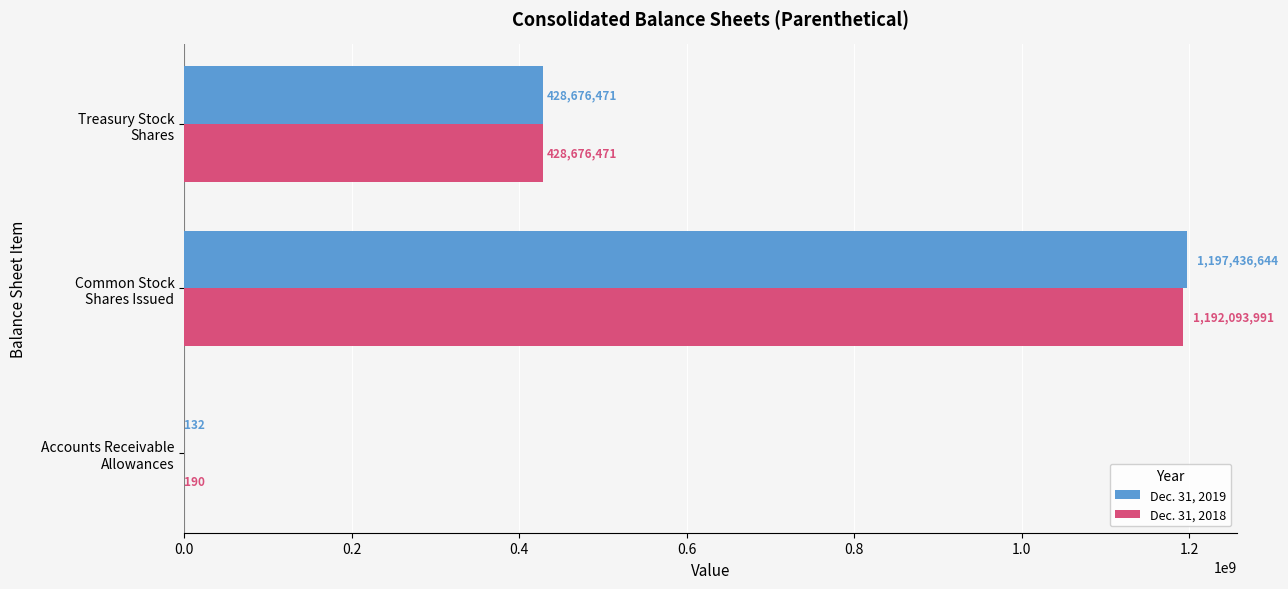

What is the greatest value displayed?

1197436644